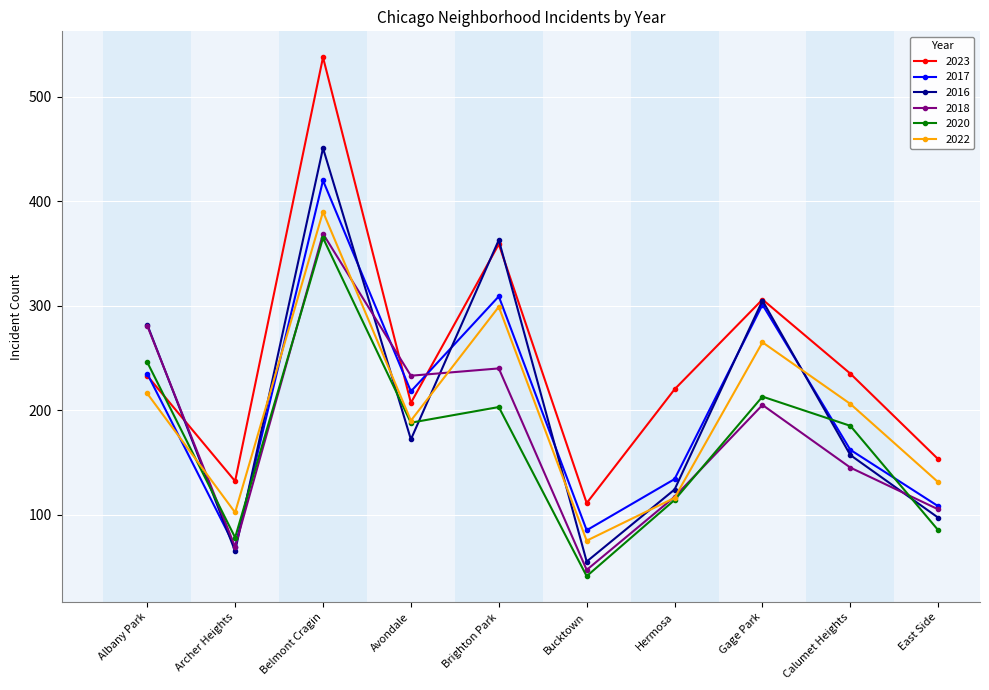

What value does the 2023 series have at Archer Heights, to the nearest 10?

130